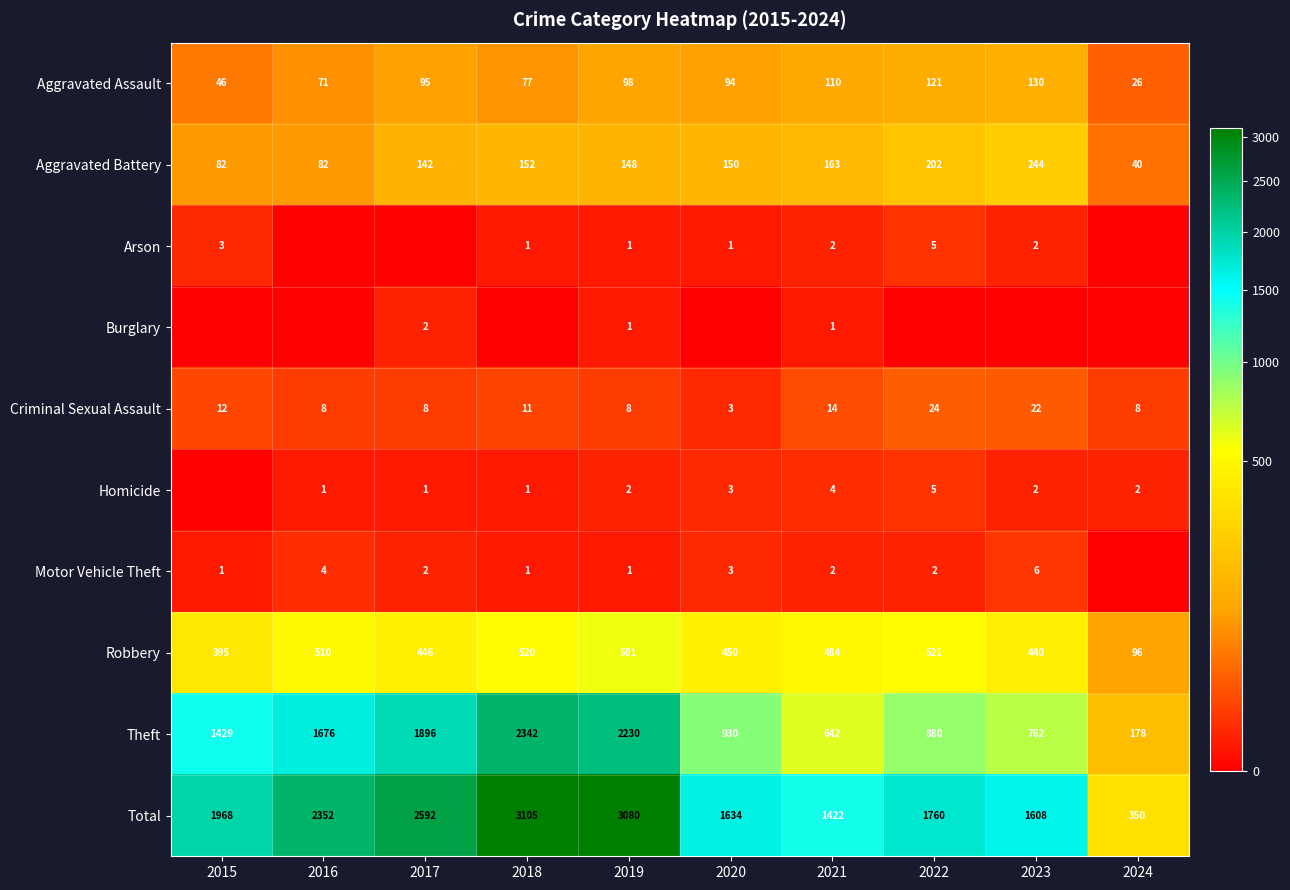

At how many categories does at least one series exceed 2242?

4